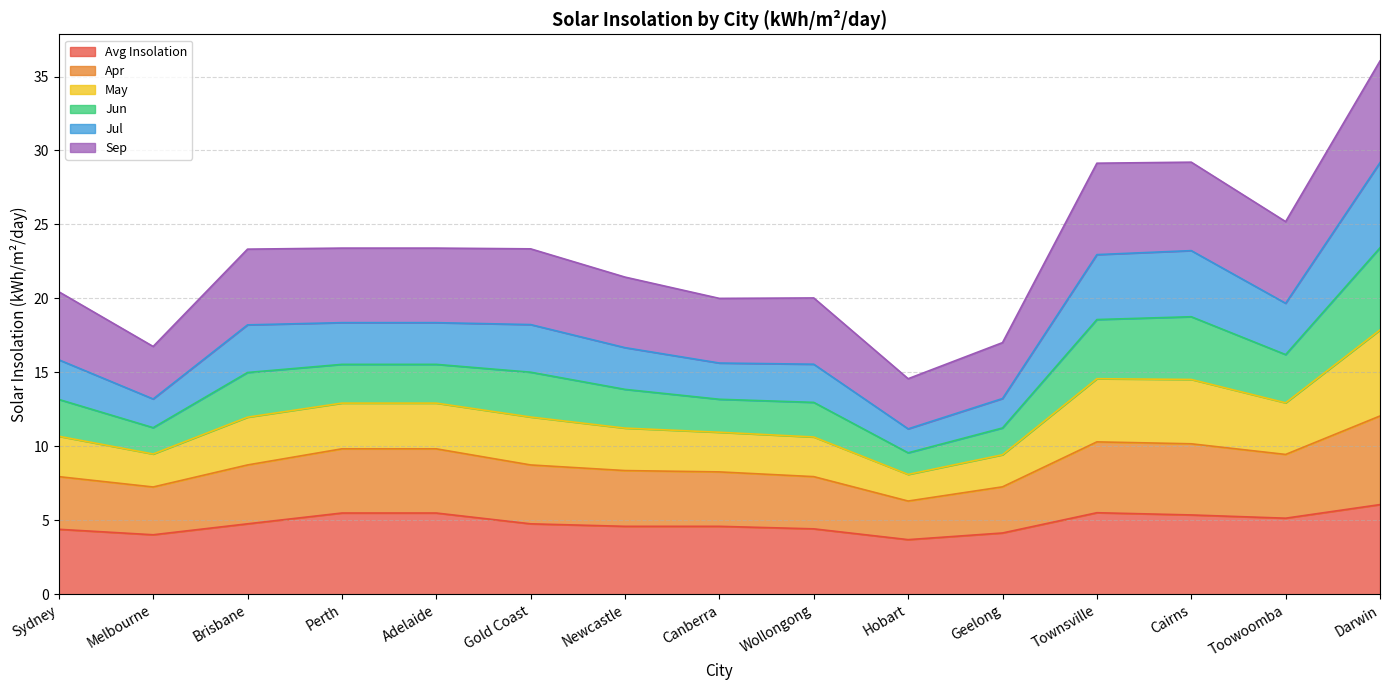

How many interior local peaks does the Avg Insolation series have?

1